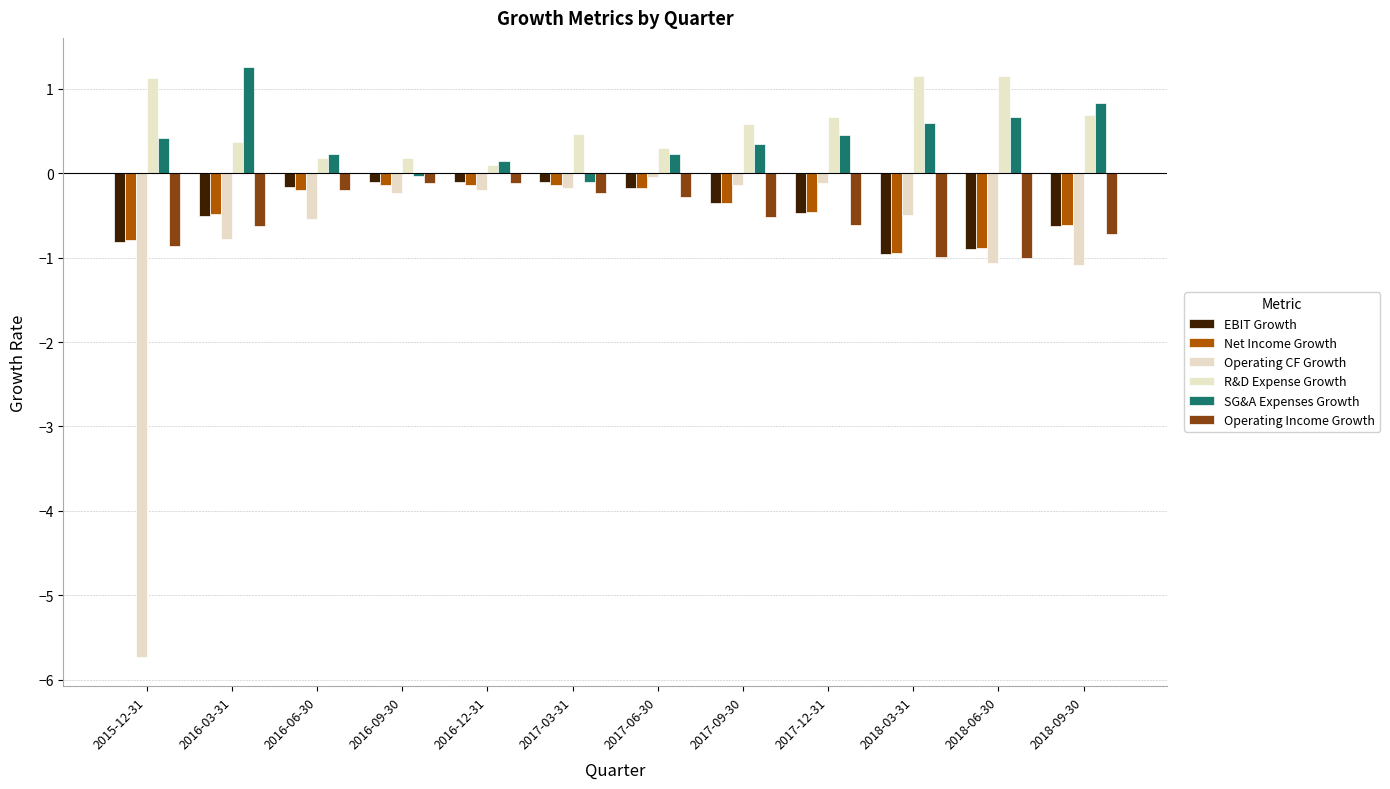

What is the total value across all series at 2017-12-31?

-0.5